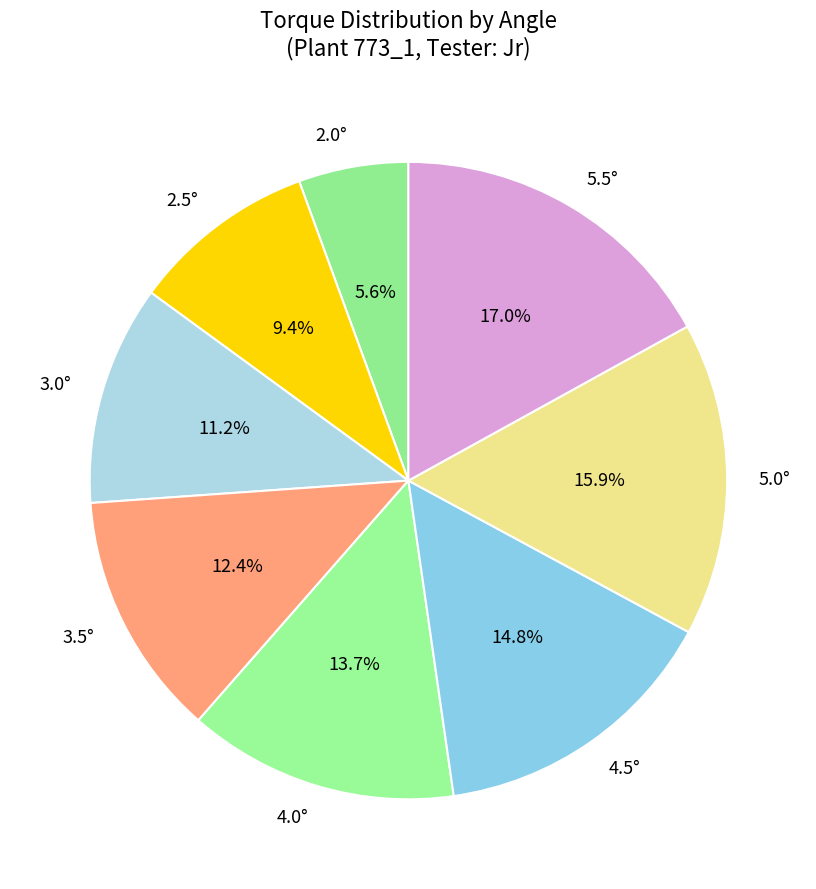

To the nearest percent, what is the difference between the largest and smallest slice percentages?

11%